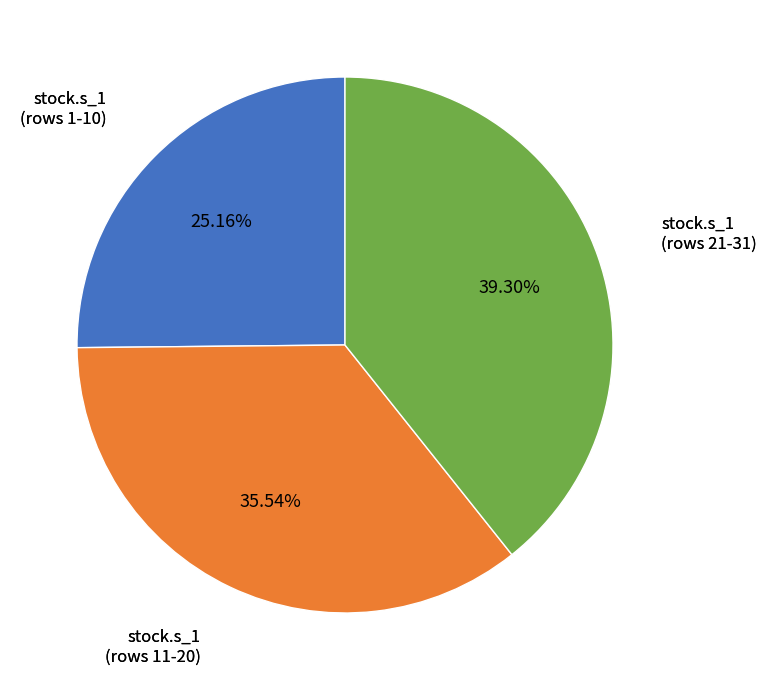

Does any single category account for the majority?

No